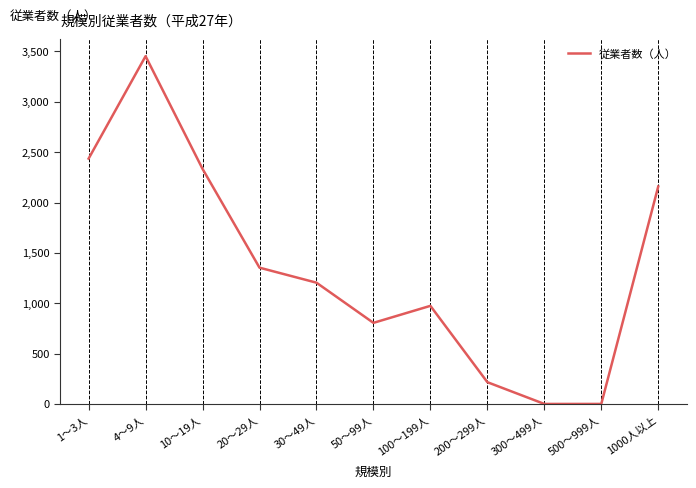

Is it true that the value at 1000人以上 is 2159?

True